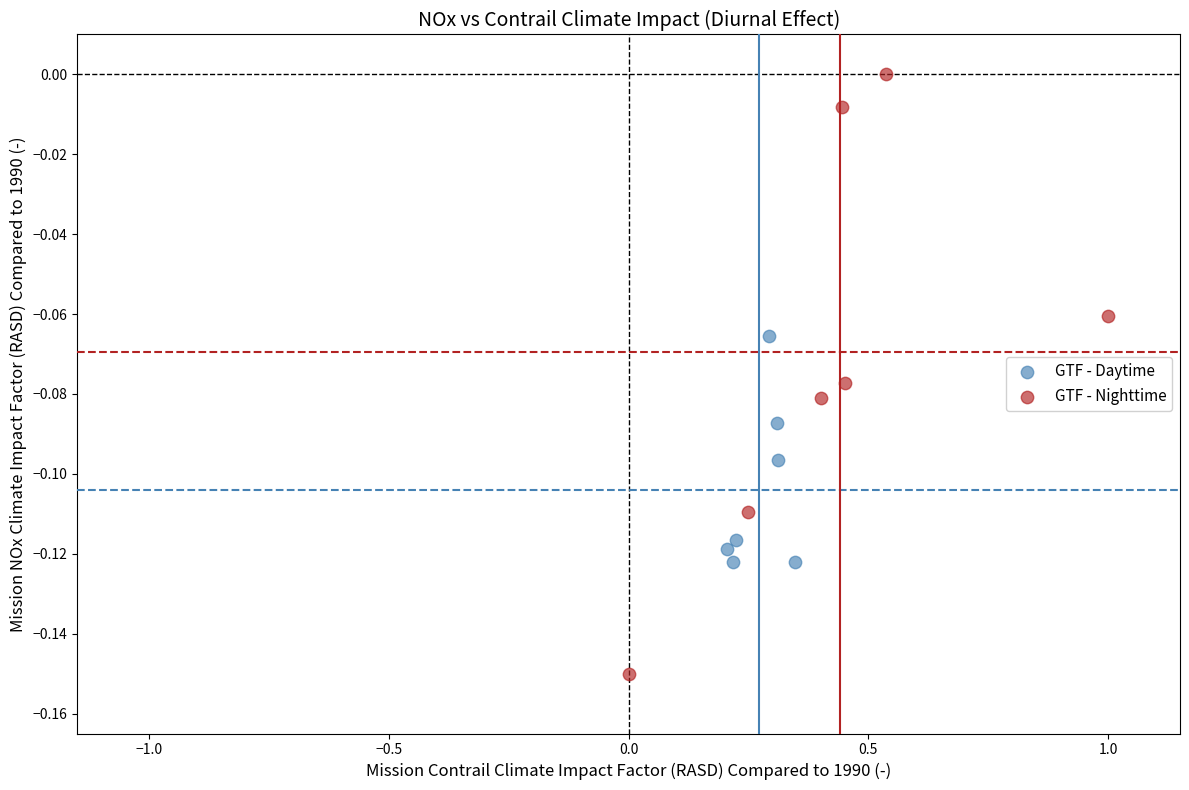

Which series has the largest Y range (max minus min)?

GTF - Nighttime